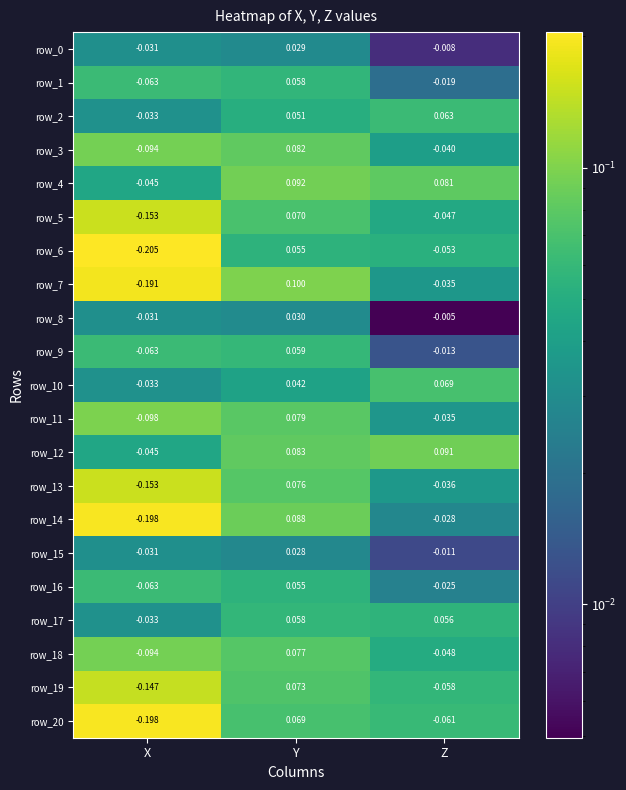

What is the total value across all series at Y?

1.4